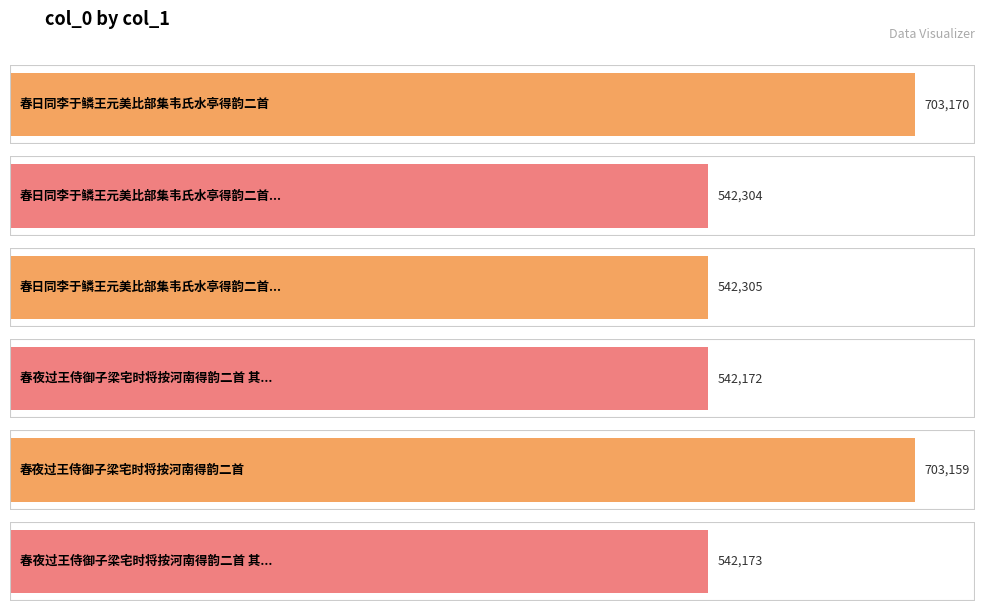

Rank the categories by value from lowest to highest.

春夜过王侍御子梁宅时将按河南得韵二首 其一, 春夜过王侍御子梁宅时将按河南得韵二首 其二, 春日同李于鳞王元美比部集韦氏水亭得韵二首 其一, 春日同李于鳞王元美比部集韦氏水亭得韵二首 其二, 春夜过王侍御子梁宅时将按河南得韵二首, 春日同李于鳞王元美比部集韦氏水亭得韵二首